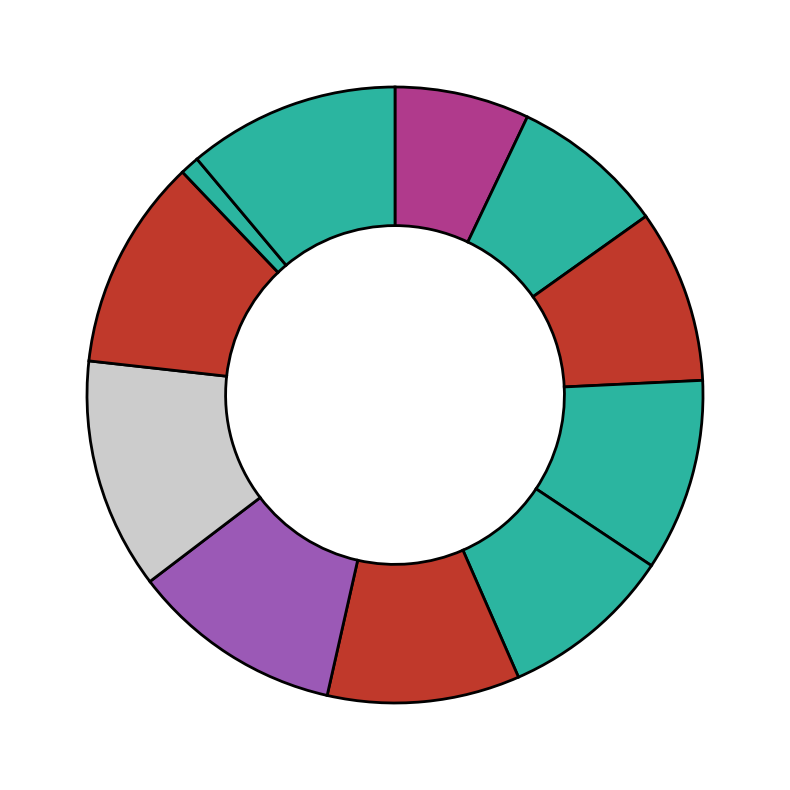

How many segments does this pie chart have?

11